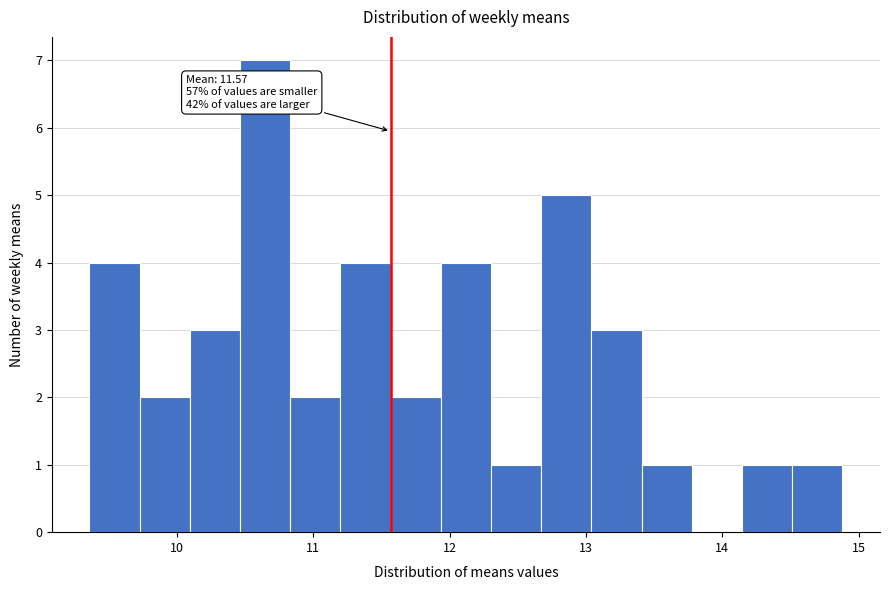

Around what value on the x-axis is the tallest bar? Give the approximate position of its centre, as read against the axis.

10.6